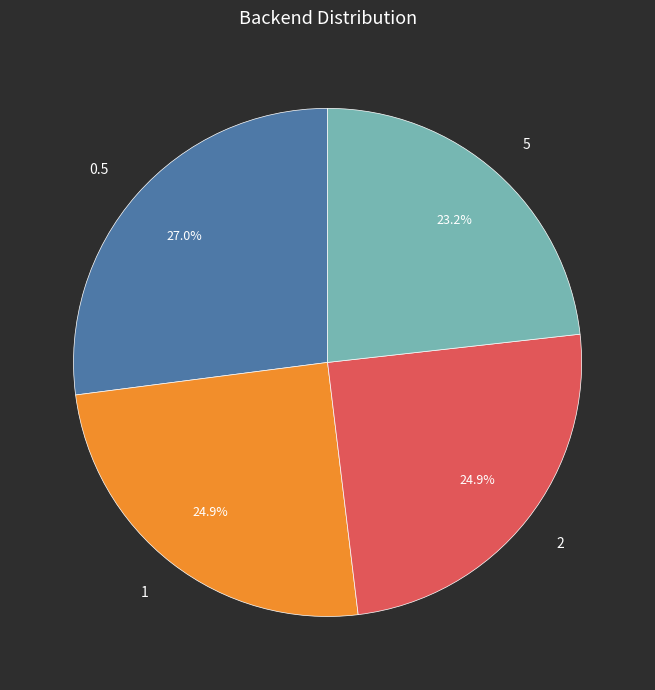

Combined, do 2 and 1 account for over 50%?

No